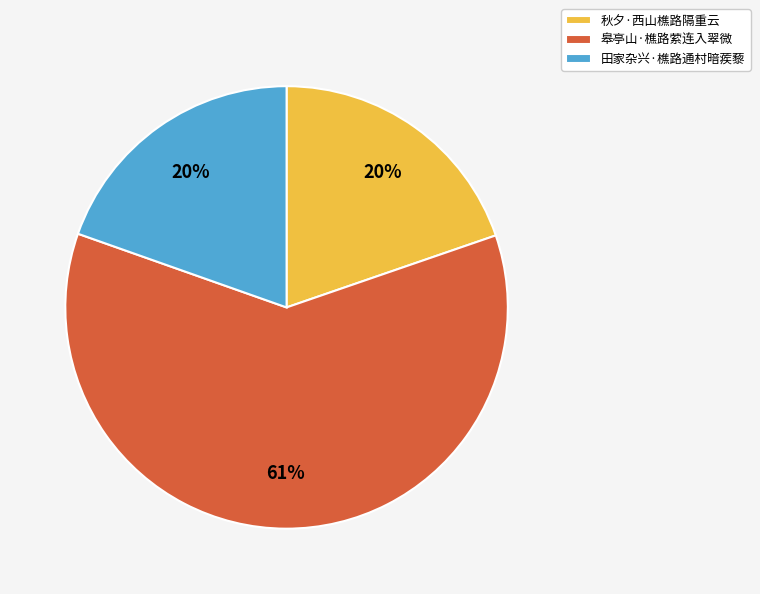

Combined, do 秋夕·西山樵路隔重云 and 皋亭山·樵路萦连入翠微 account for over 50%?

Yes